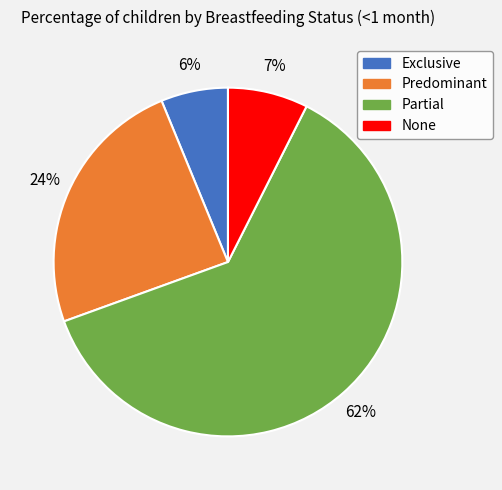

Count the number of slices in the pie.

4